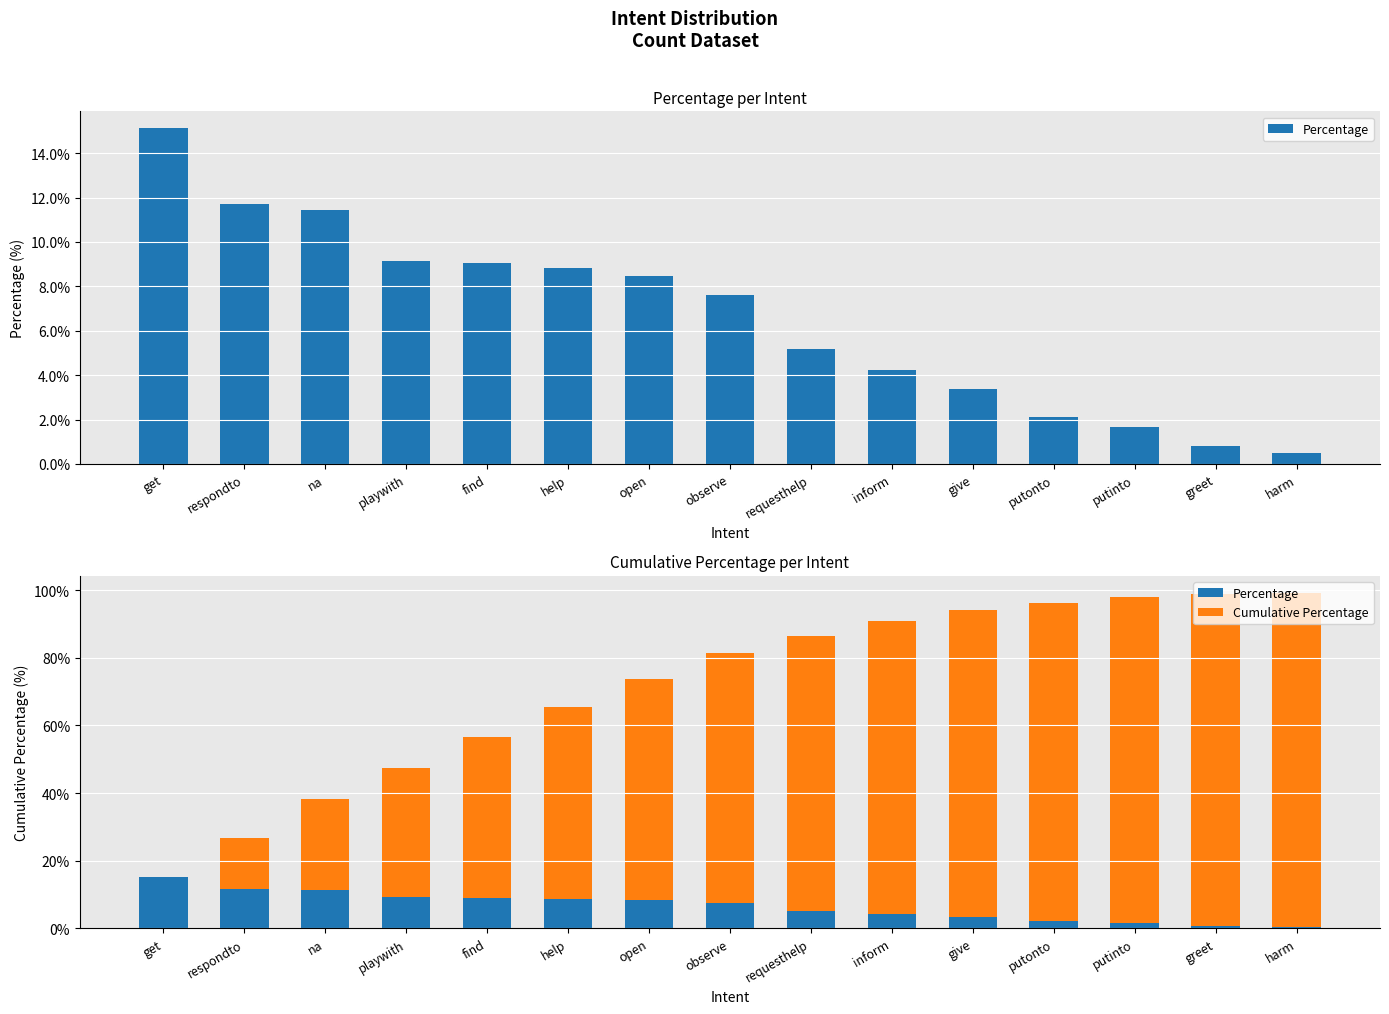

What is the label of the 15th bar from the left?

harm